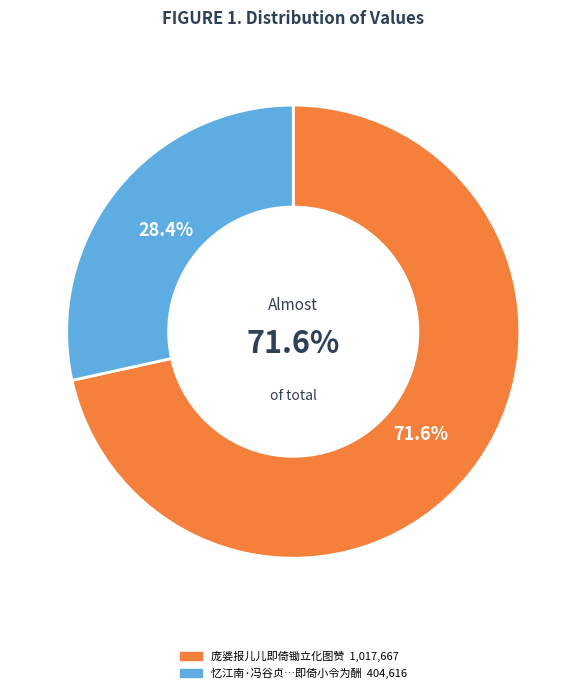

True or false: 忆江南·冯谷贞以秀水庄一拂先生娇女诗一百六十韵寄示，并嘱题词，即倚小令为酬 accounts for 14% of the total.

False